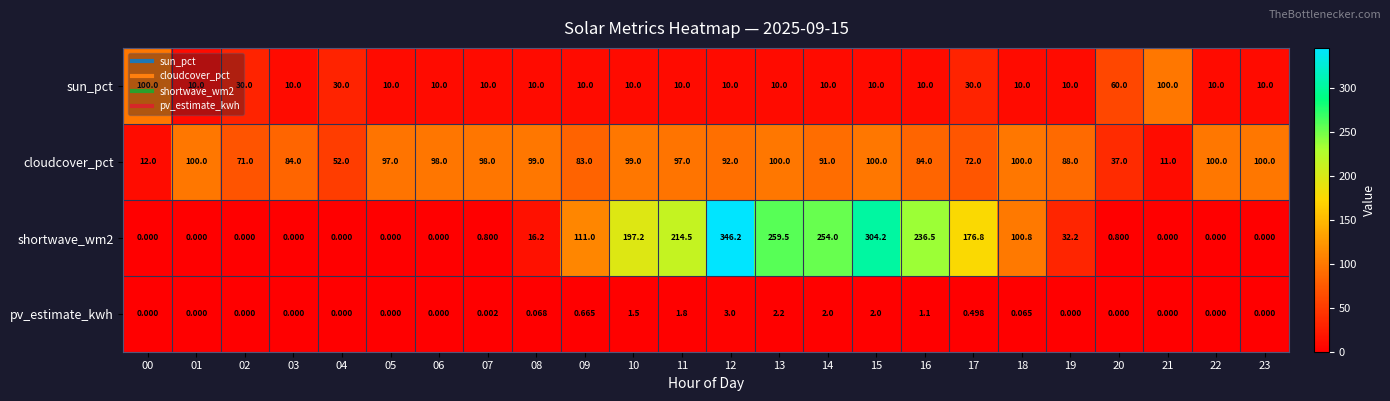

At how many categories does at least one series exceed 116?

8